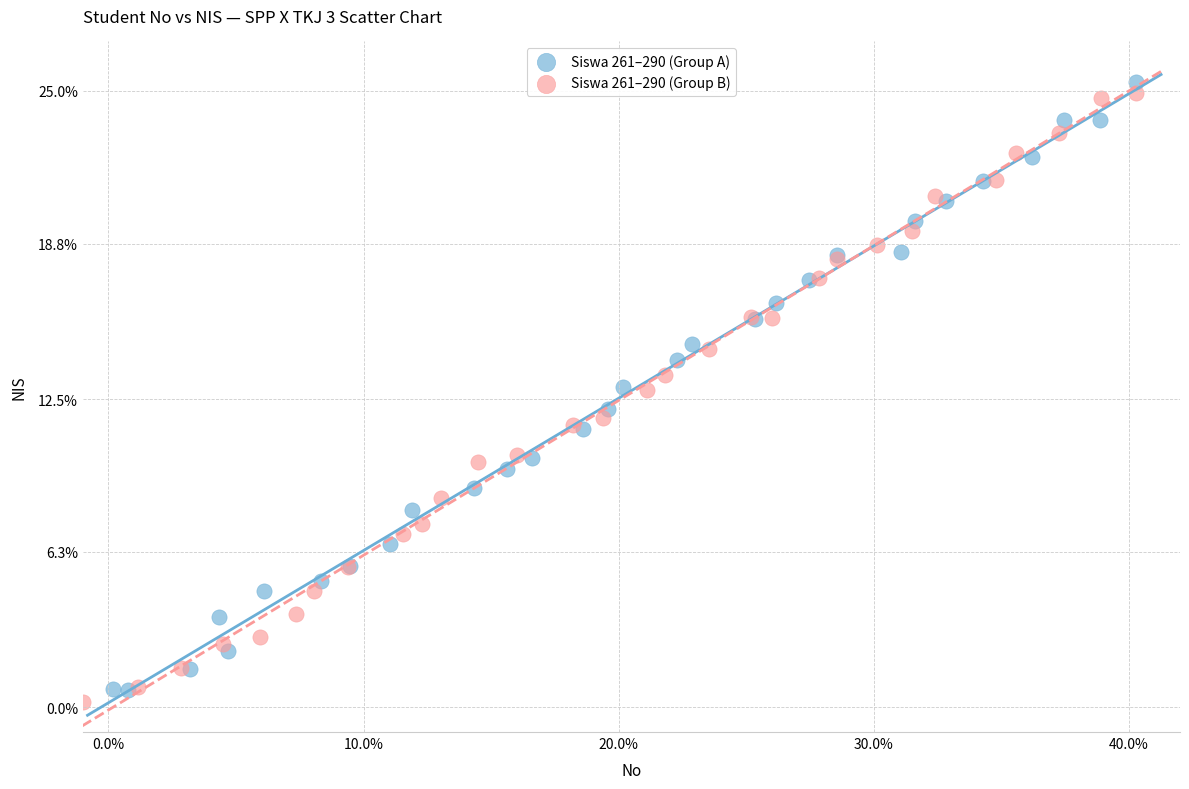

Which series contains the lowest Y value?

Siswa 261–290 (Group B)